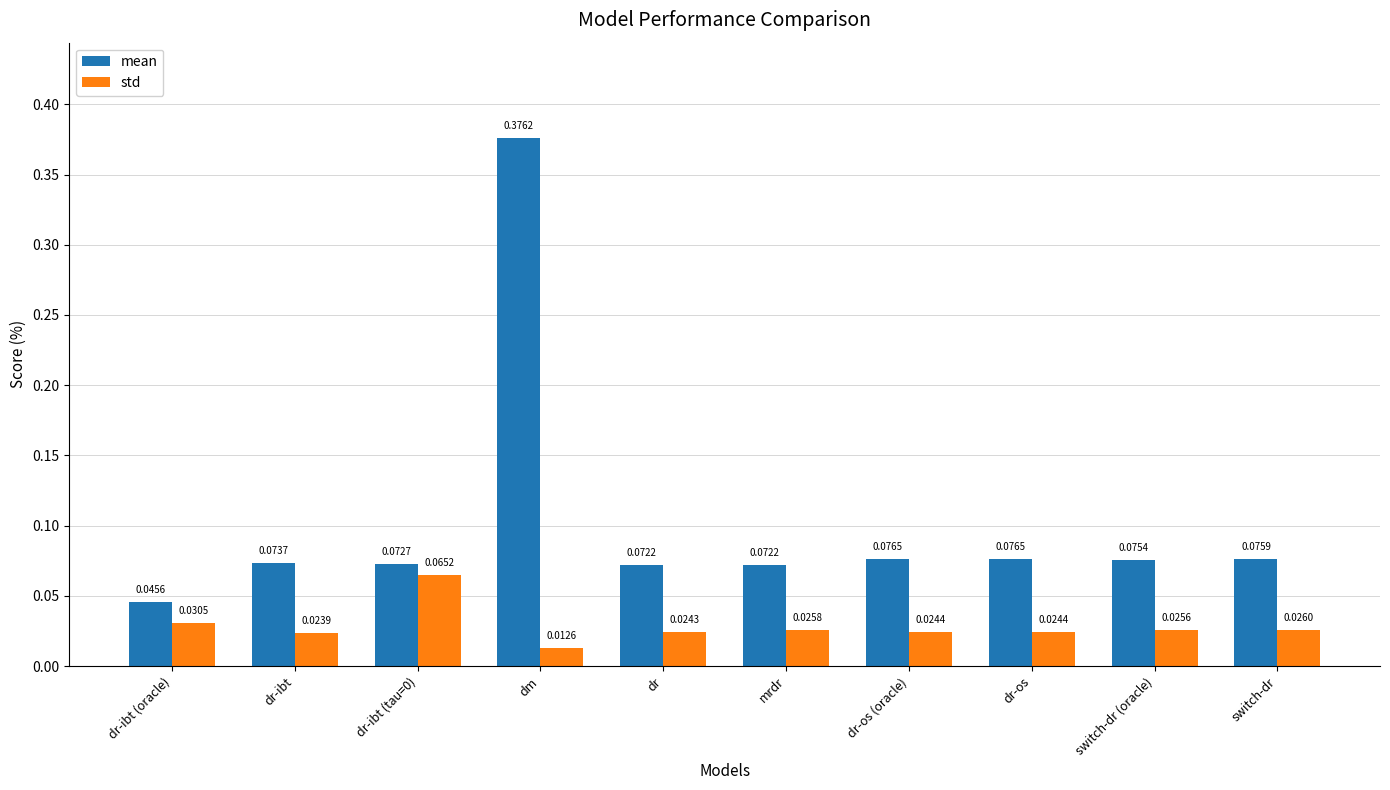

How many bars are there in total?

20